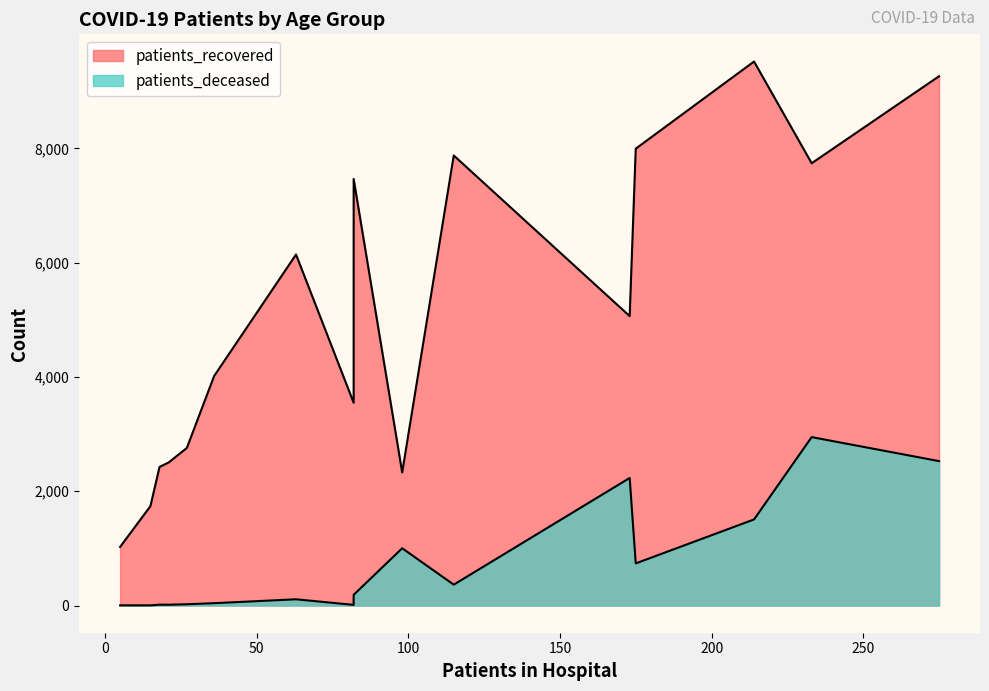

True or false: patients_deceased and patients_recovered cross at least once.

False